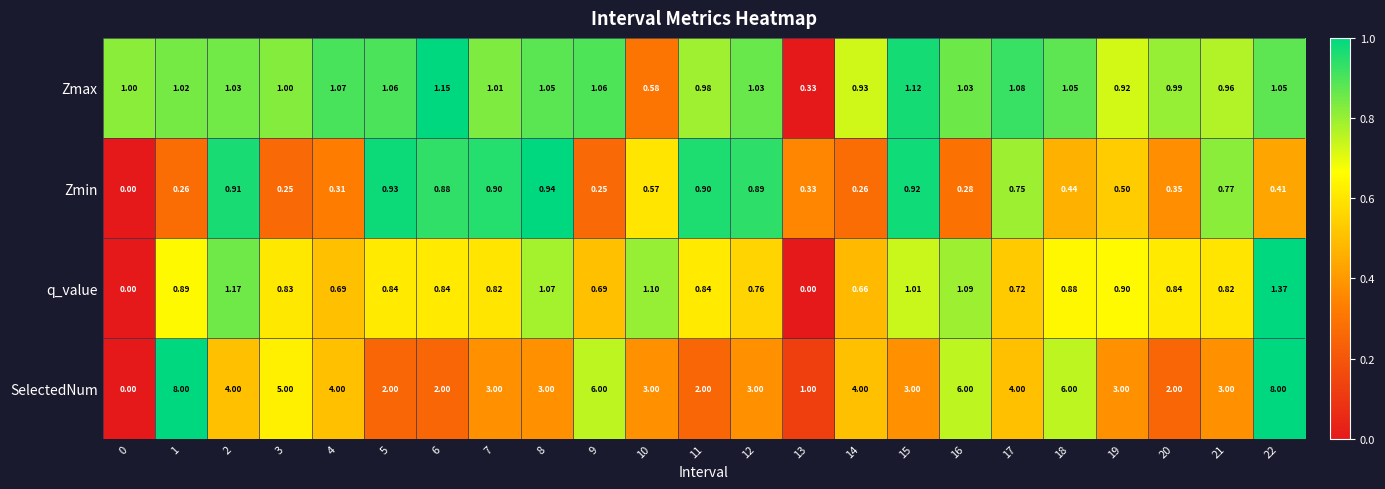

Between 8 and 18, which series saw the biggest shift?

SelectedNum